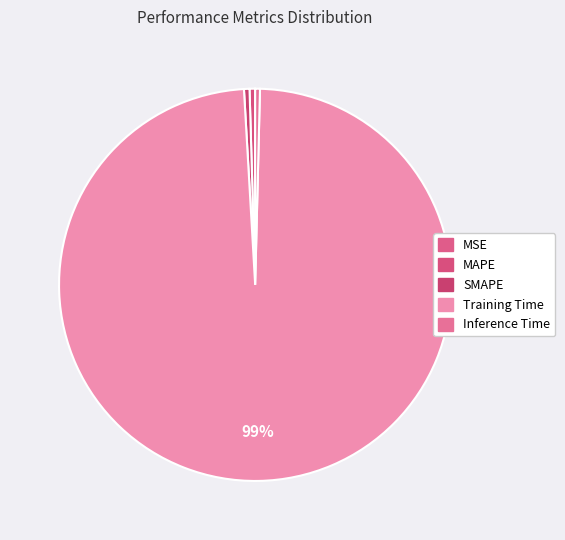

Rank the categories by value from highest to lowest.

Training Time, MAPE, SMAPE, Inference Time, MSE